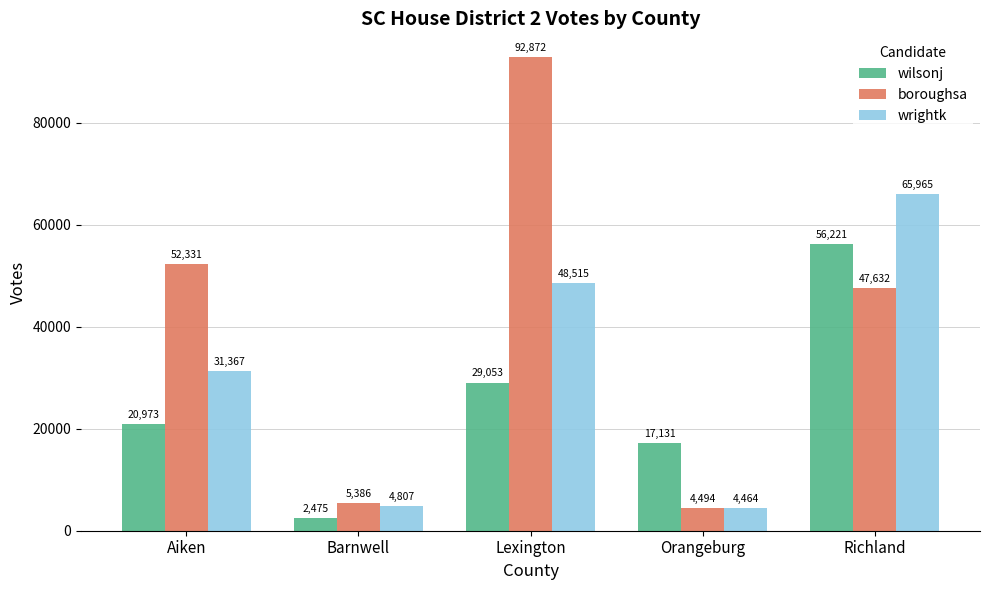

At which label does wrightk reach its minimum?

Orangeburg